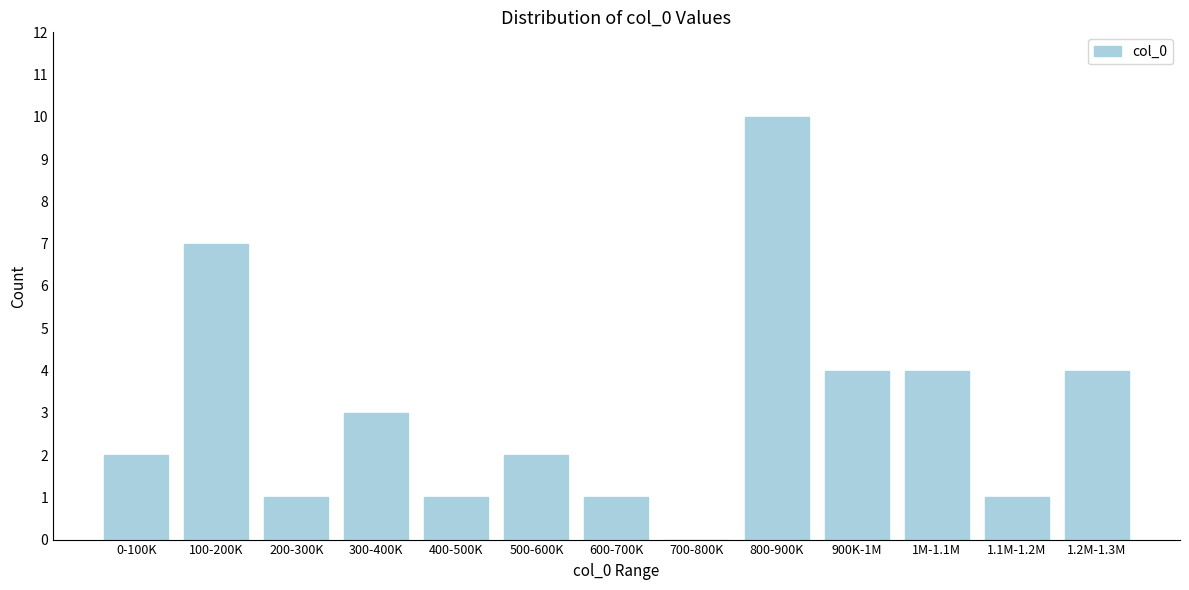

Reading right to left, list all the values displayed in this chart.

1.2M-1.3M=4	1.1M-1.2M=1	1M-1.1M=4	900K-1M=4	800-900K=10	700-800K=0	600-700K=1	500-600K=2	400-500K=1	300-400K=3	200-300K=1	100-200K=7	0-100K=2